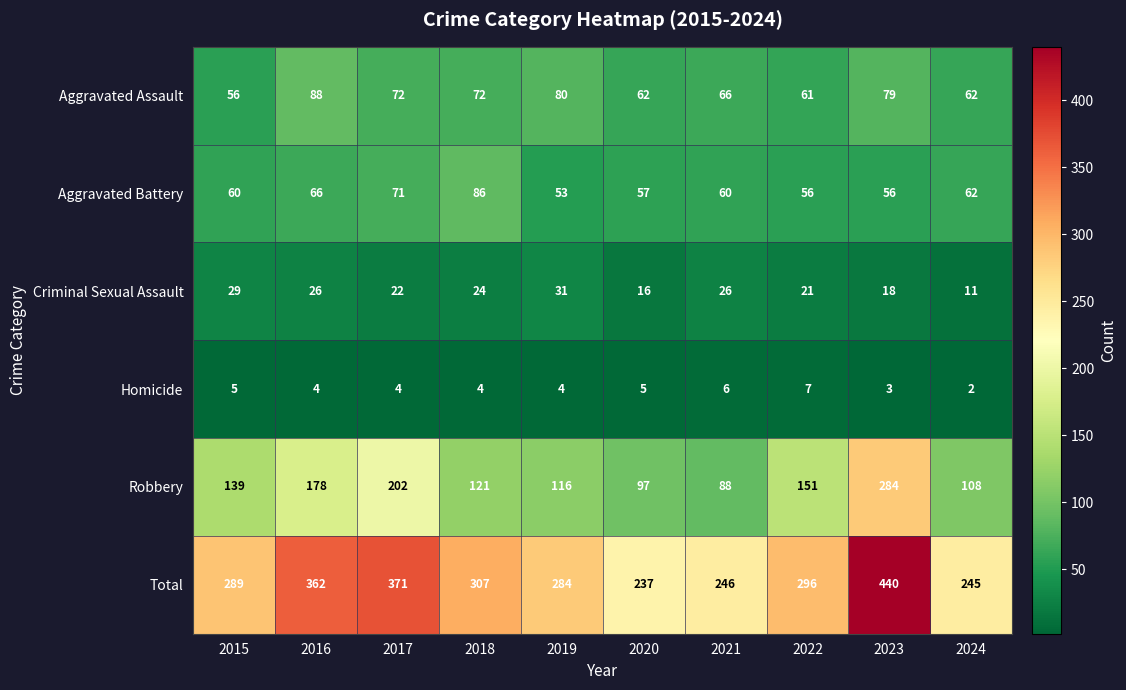

Count the number of data series in this chart.

6